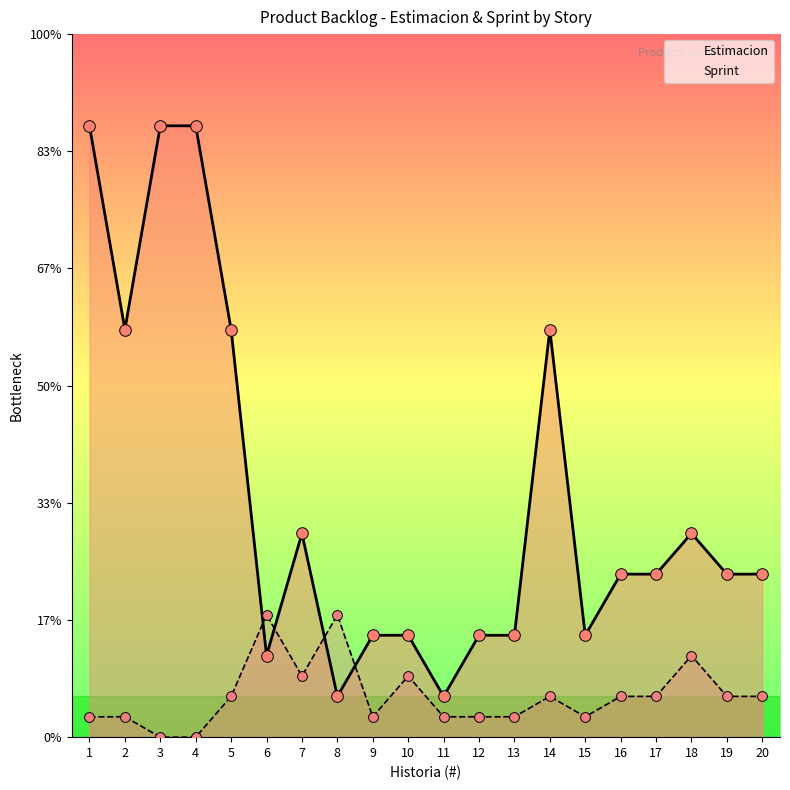

Is the value of Sprint at 7 greater than the value of Estimacion at 3?

No